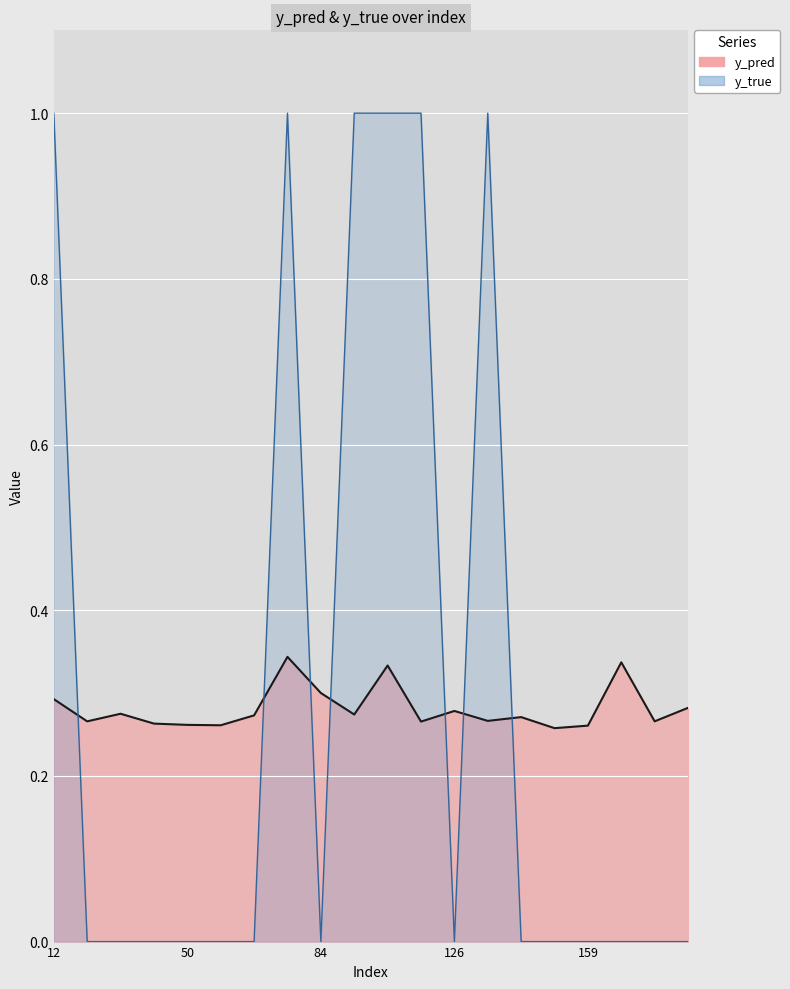

True or false: y_pred and y_true intersect in this chart.

True